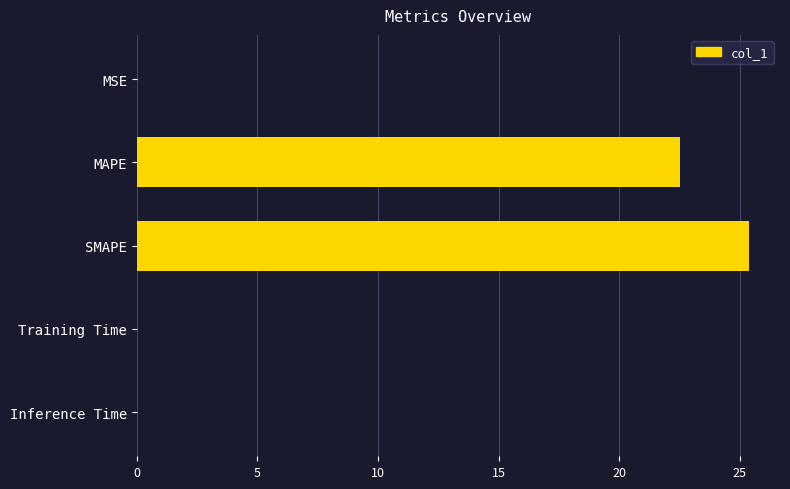

Which category has the highest value across all series?

SMAPE